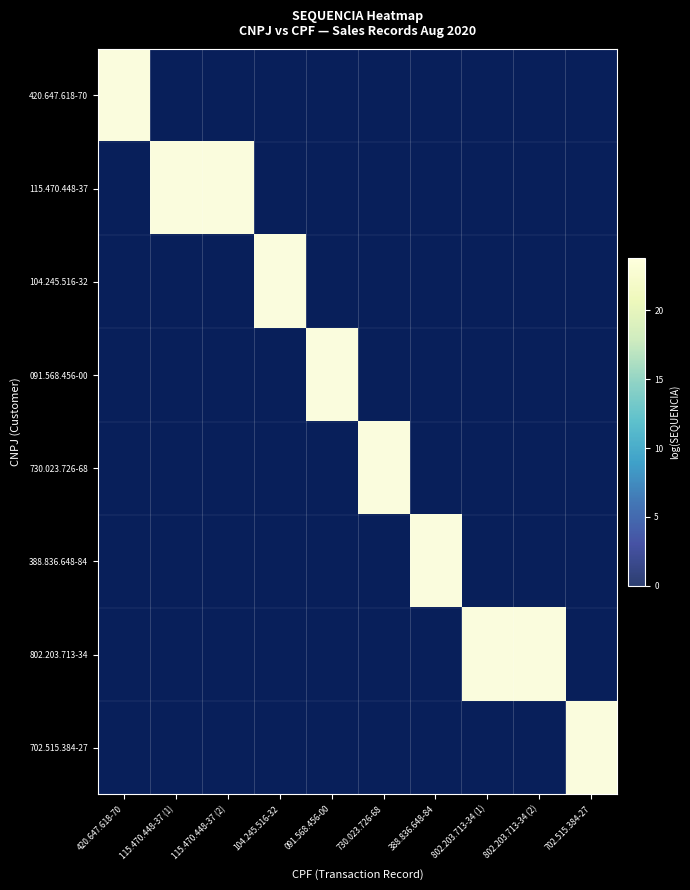

Is the value of 730.023.726-68 at 730.023.726-68 greater than the value of 802.203.713-34 at 115.470.448-37 (2)?

Yes